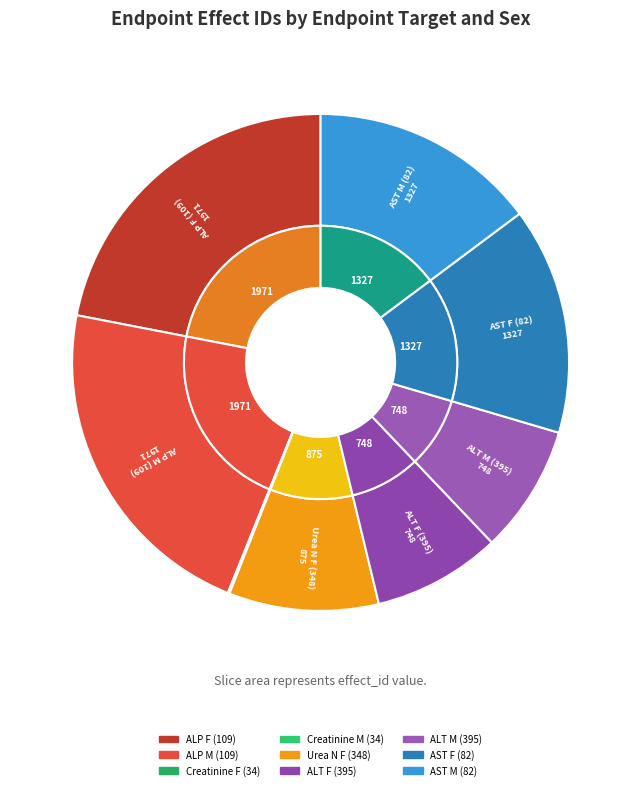

Do alanine aminotransferase (alt/sgpt) M and creatinine F together represent more than half of the pie?

No